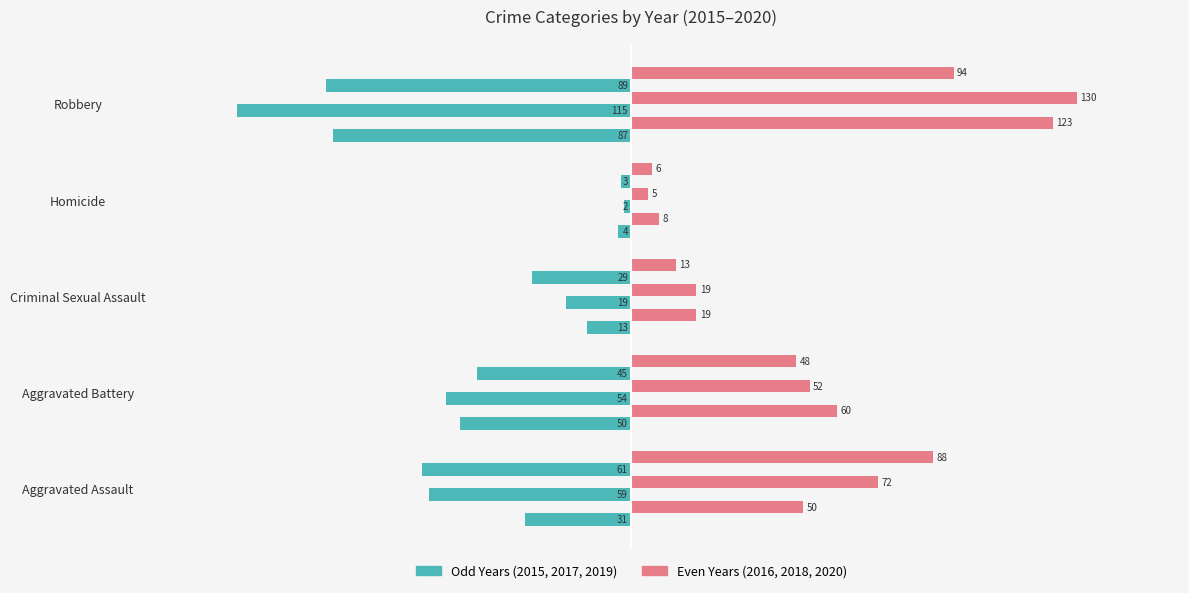

Between Aggravated Battery and Homicide, which series saw the biggest shift?

2016